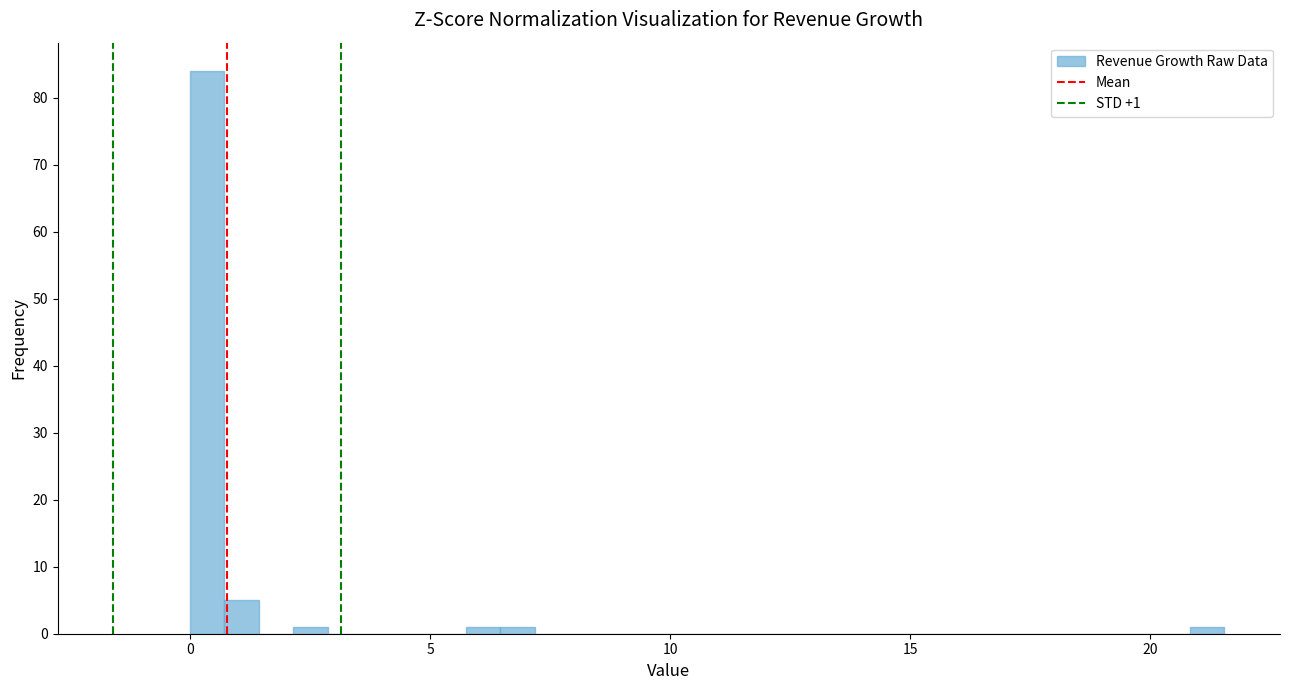

Around what value on the x-axis is the tallest bar? Give the approximate position of its centre, as read against the axis.

0.5